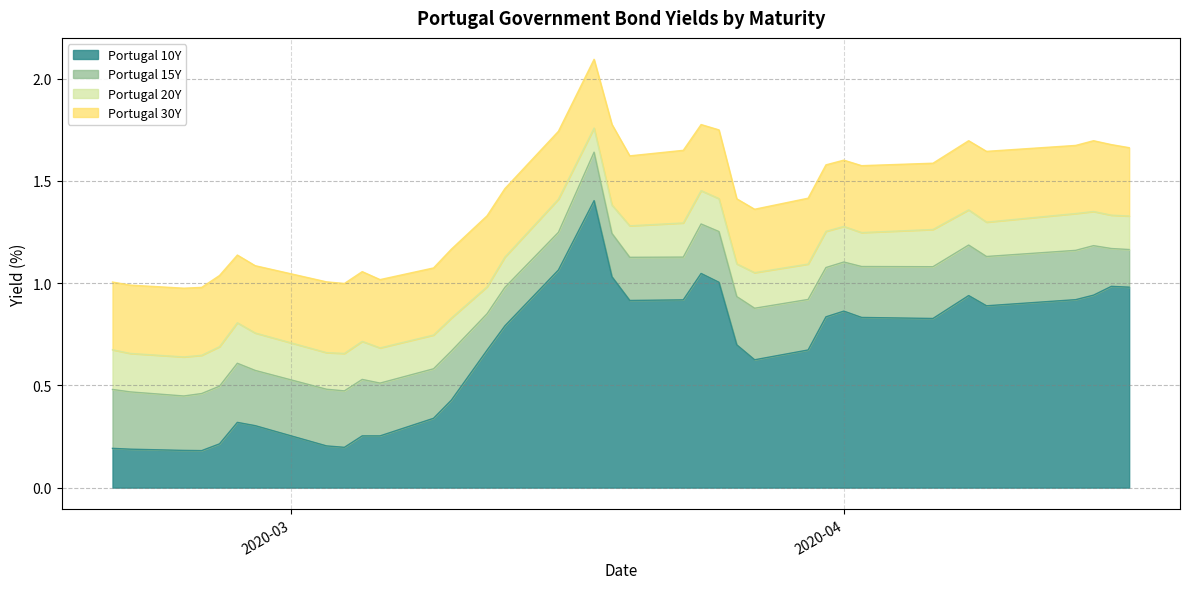

True or false: Portugal 15Y and Portugal 20Y intersect in this chart.

False